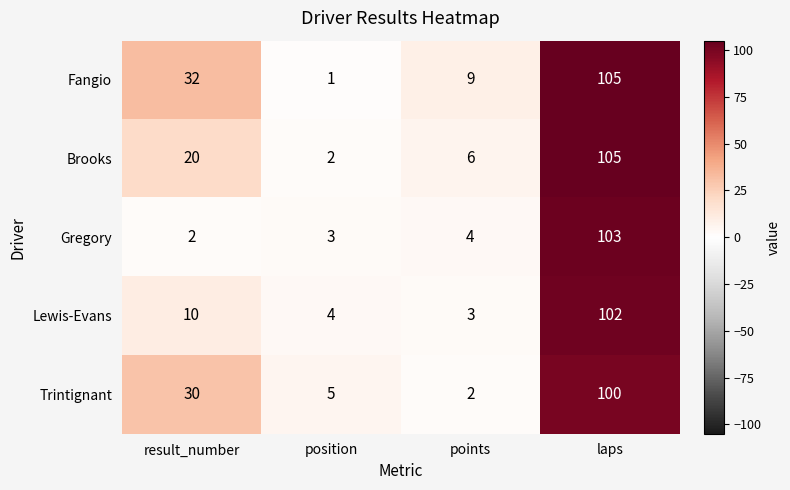

Read the Fangio value at laps, to the nearest 50.

100